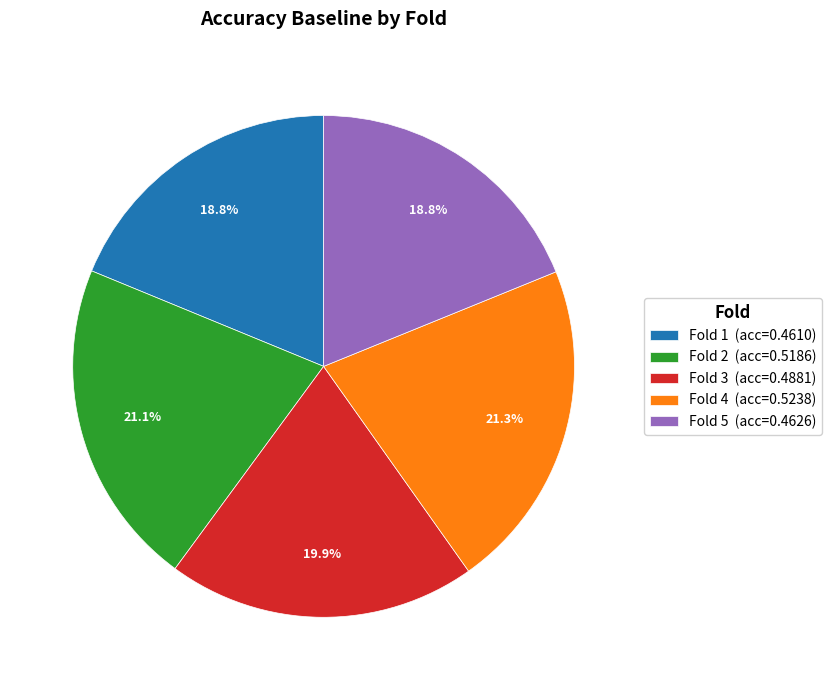

Does any single category account for the majority?

No